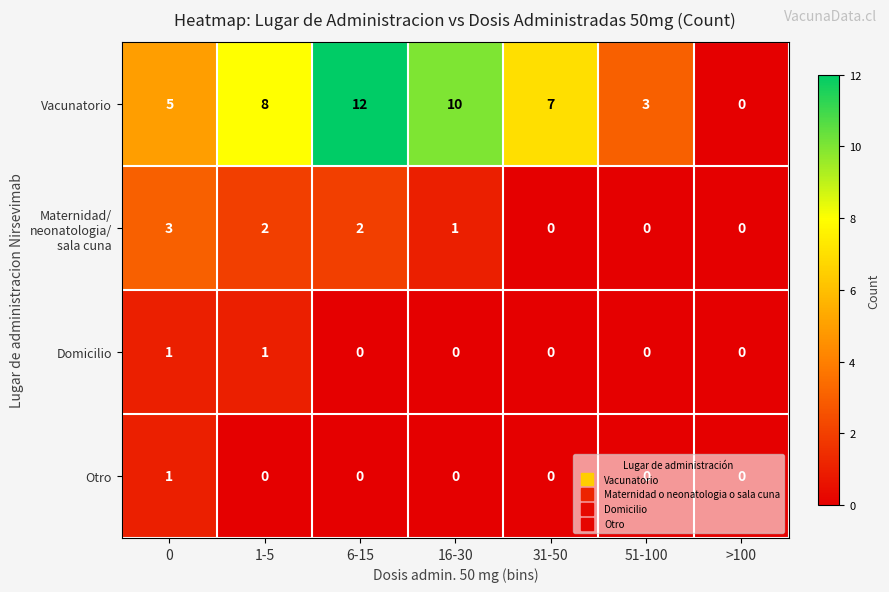

At which category is the sum across all series the highest?

6-15